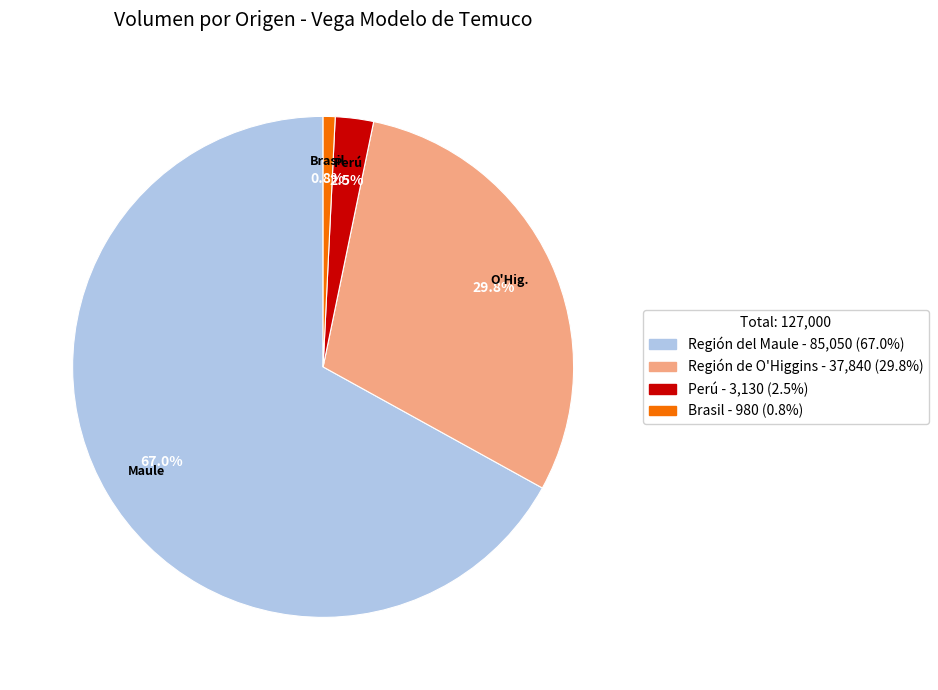

Is there any slice that represents more than half of the pie?

Yes